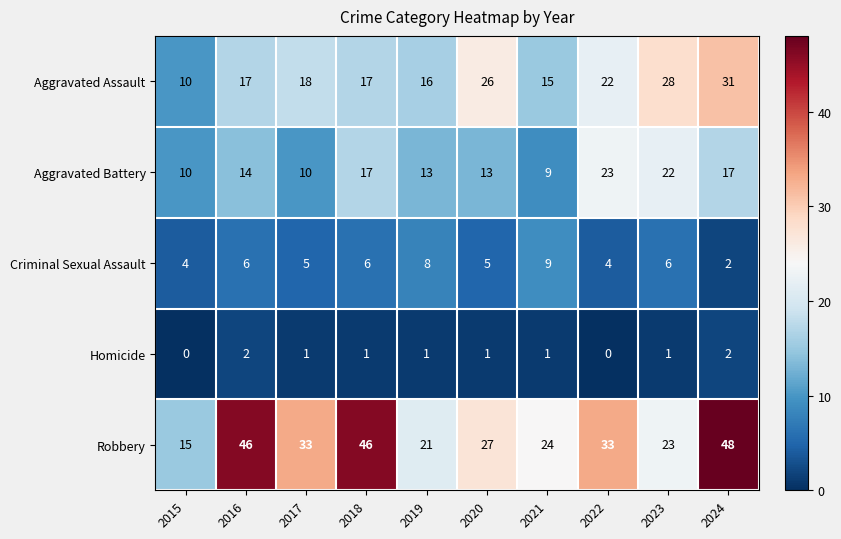

Is it true that Aggravated Battery equals 10 at 2015?

True